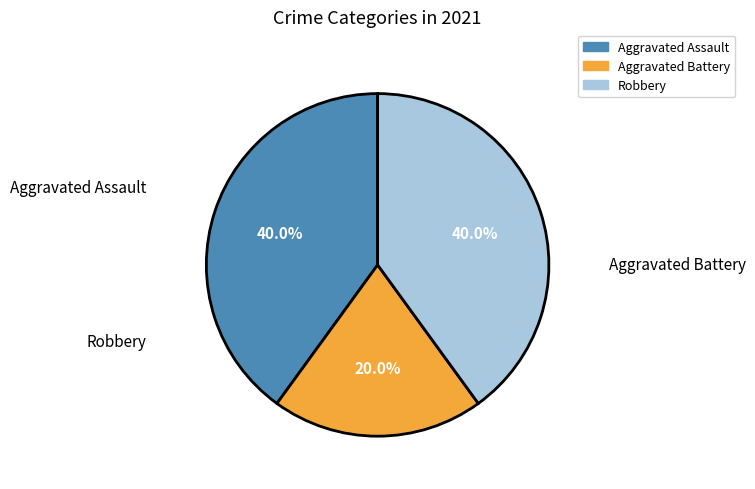

What percentage is NOT represented by Robbery?

60.0%